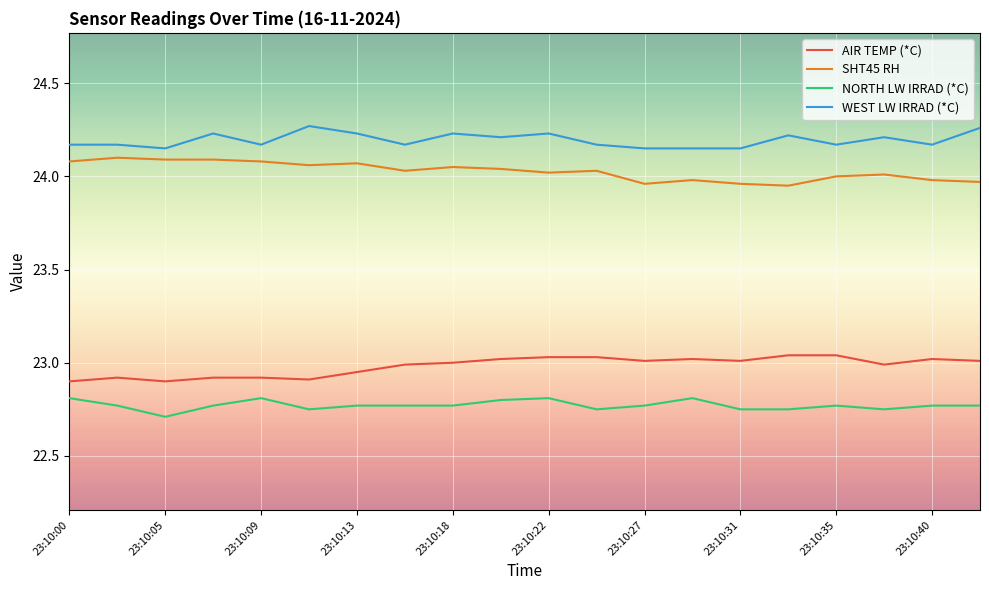

What is the minimum value shown in the chart?

22.7